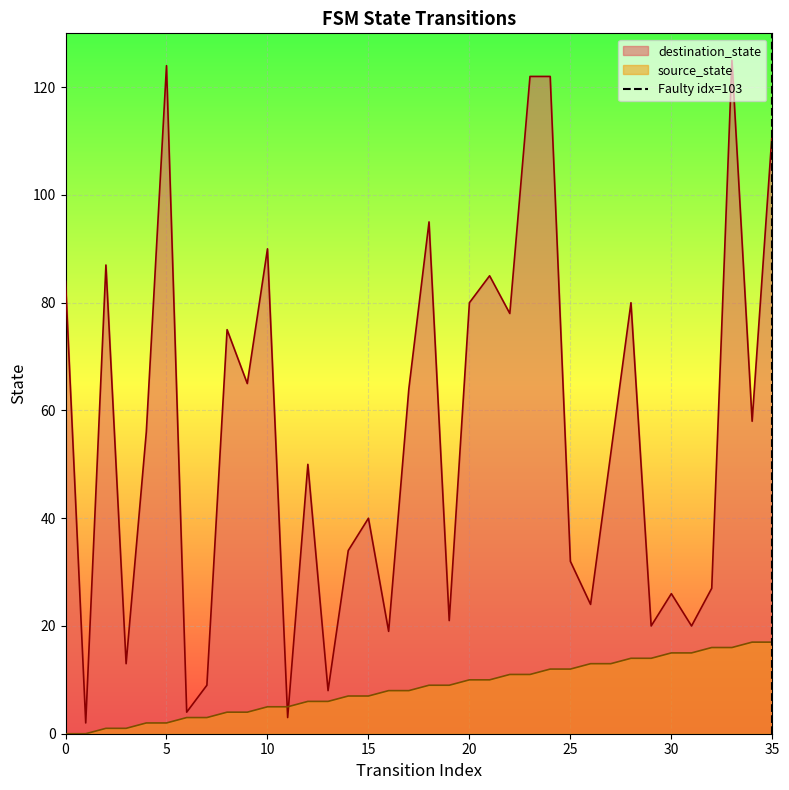

True or false: source_state has a value of 12 at 25.

True